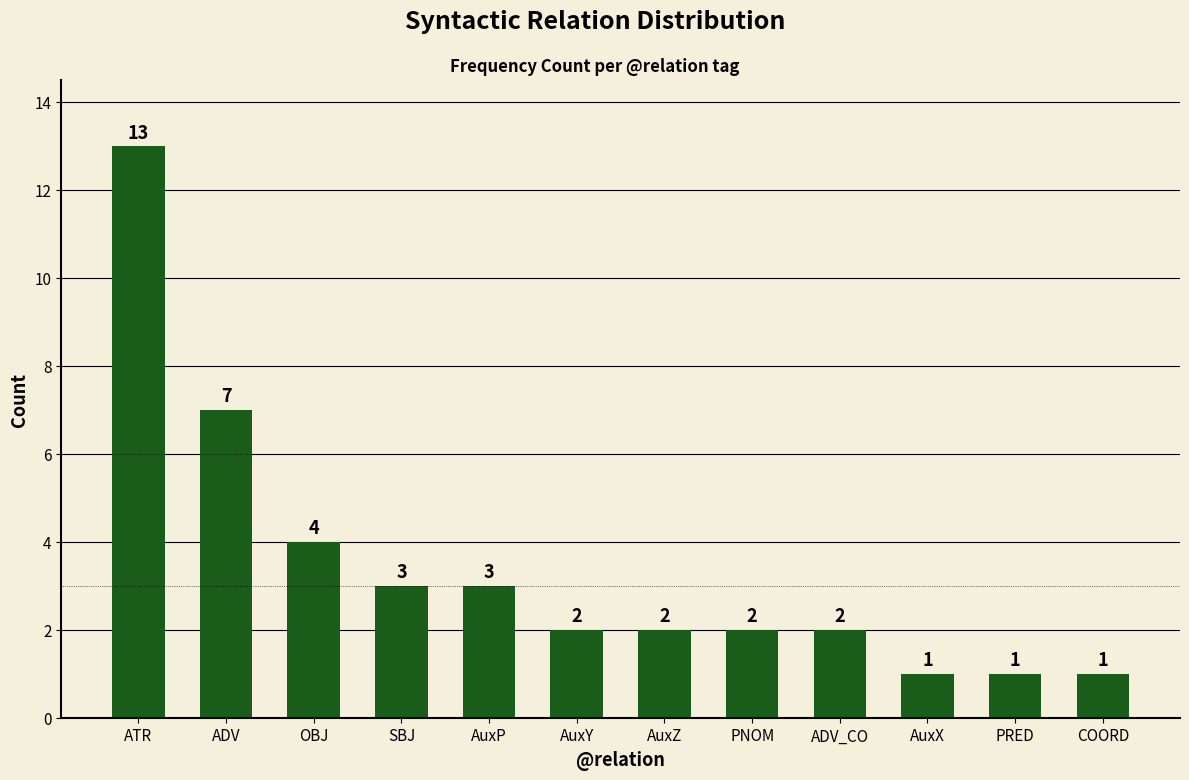

What is the label of the 10th bar from the right?

OBJ